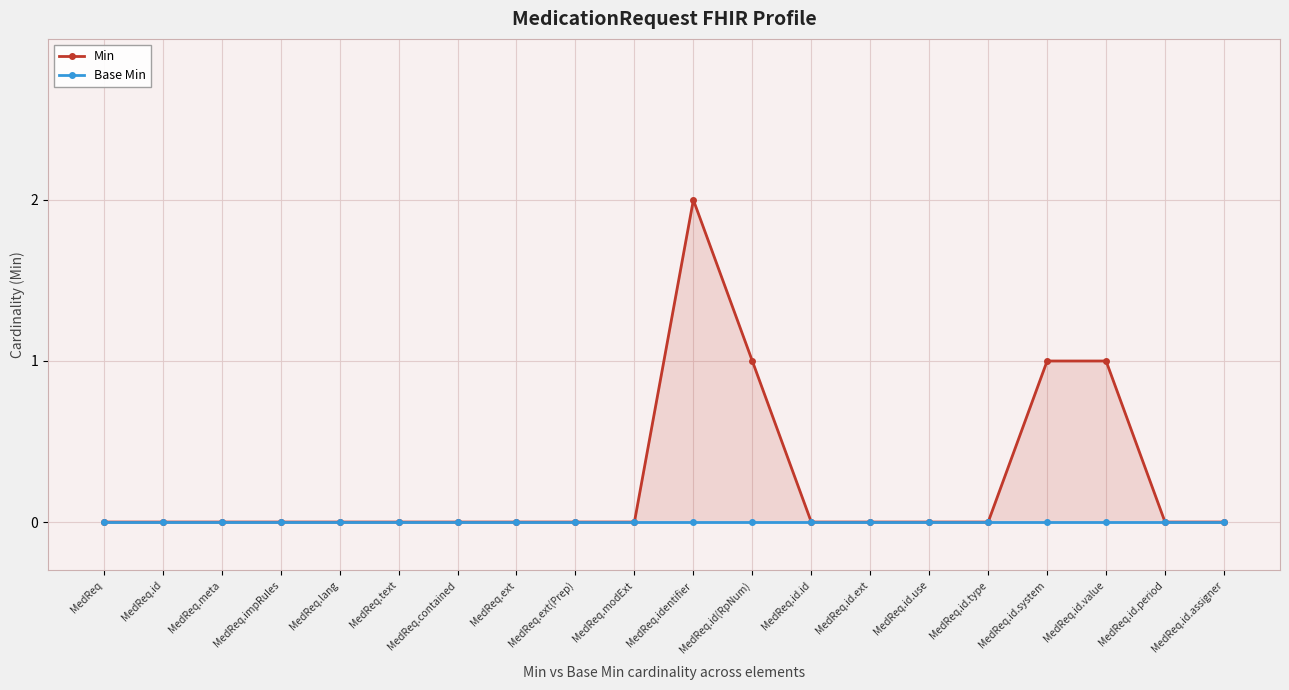

Reading left to right, extract all data points from this chart.

Min: MedReq=0	MedReq.id=0	MedReq.meta=0	MedReq.impRules=0	MedReq.lang=0	MedReq.text=0	MedReq.contained=0	MedReq.ext=0	MedReq.ext(Prep)=0	MedReq.modExt=0	MedReq.identifier=2	MedReq.id(RpNum)=1	MedReq.id.id=0	MedReq.id.ext=0	MedReq.id.use=0	MedReq.id.type=0	MedReq.id.system=1	MedReq.id.value=1	MedReq.id.period=0	MedReq.id.assigner=0
Base Min: MedReq=0	MedReq.id=0	MedReq.meta=0	MedReq.impRules=0	MedReq.lang=0	MedReq.text=0	MedReq.contained=0	MedReq.ext=0	MedReq.ext(Prep)=0	MedReq.modExt=0	MedReq.identifier=0	MedReq.id(RpNum)=0	MedReq.id.id=0	MedReq.id.ext=0	MedReq.id.use=0	MedReq.id.type=0	MedReq.id.system=0	MedReq.id.value=0	MedReq.id.period=0	MedReq.id.assigner=0